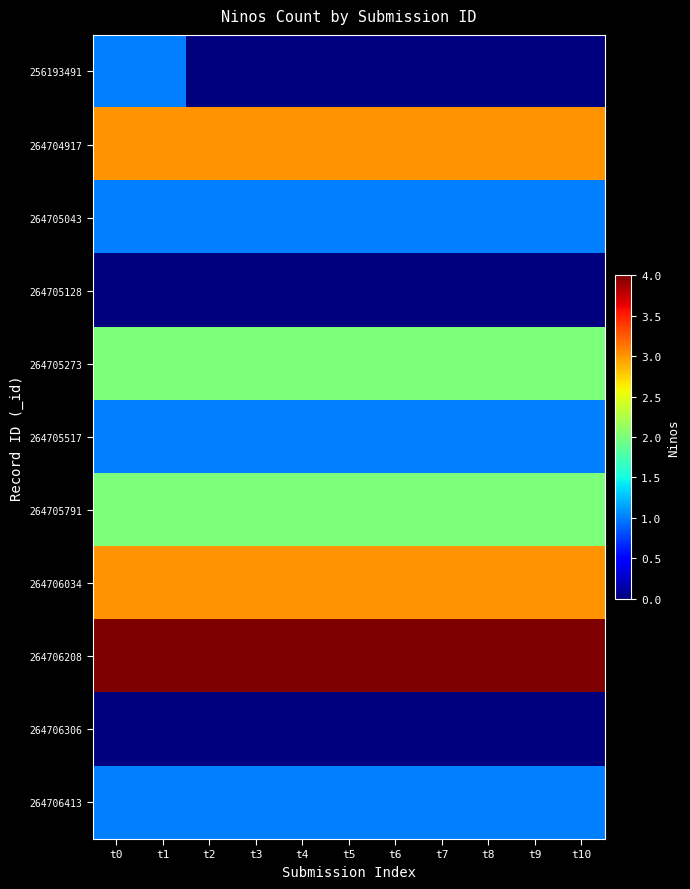

What is the spread (max minus min) of values at t7?

4